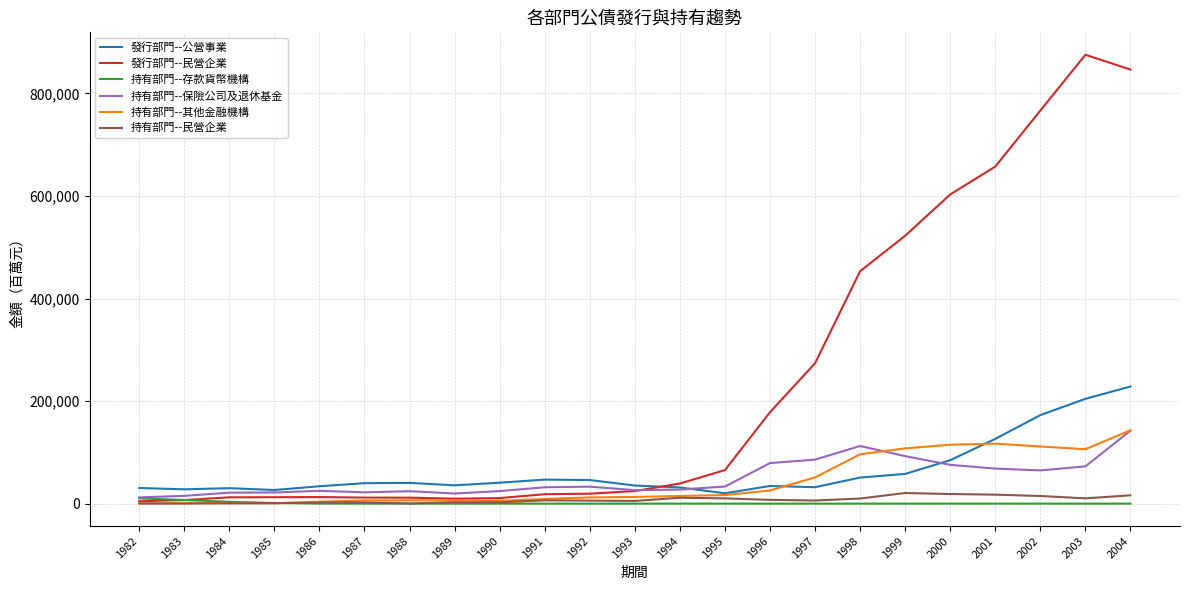

The value of 持有部門--保險公司及退休基金 at 1989 is 19718. True or false?

True